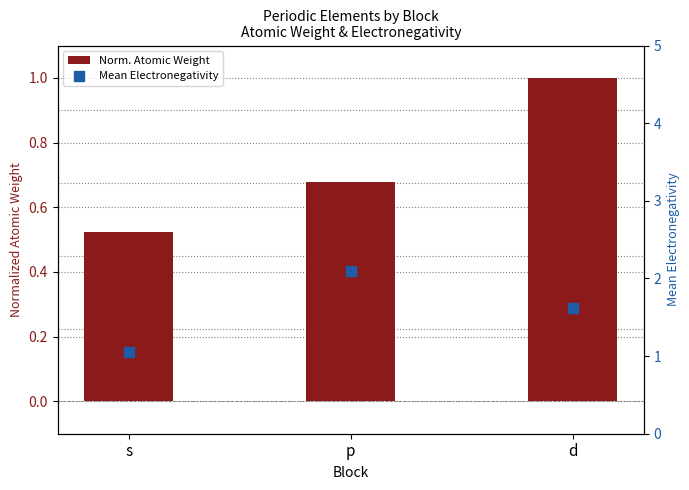

What is the total value across all series at p?

2.8